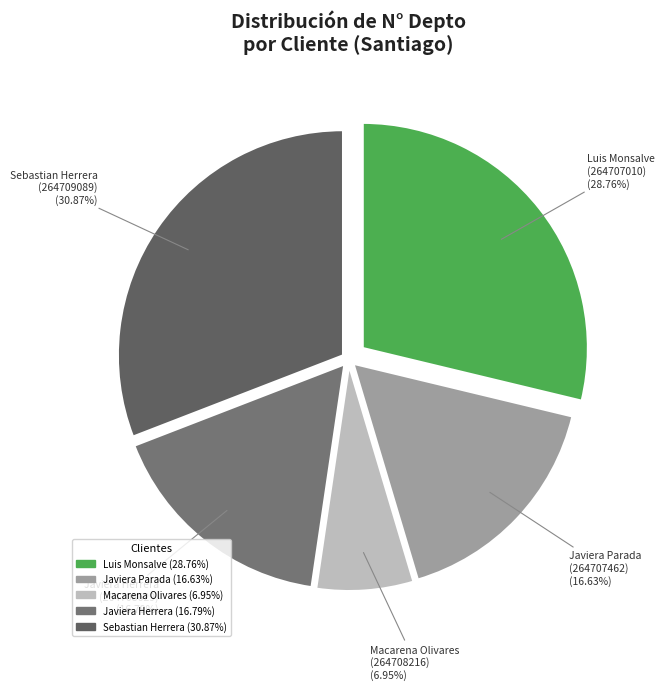

Is there any slice that represents more than half of the pie?

No